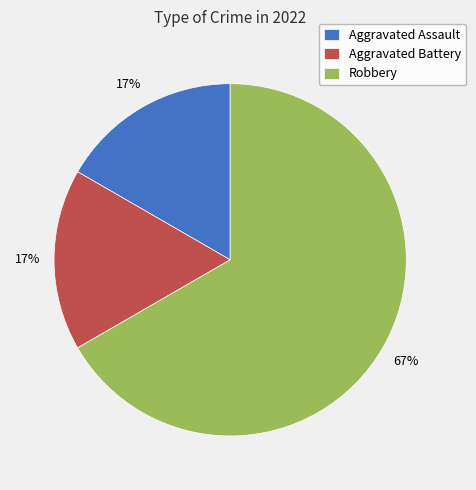

Is the sum of Aggravated Assault and Robbery greater than half?

Yes